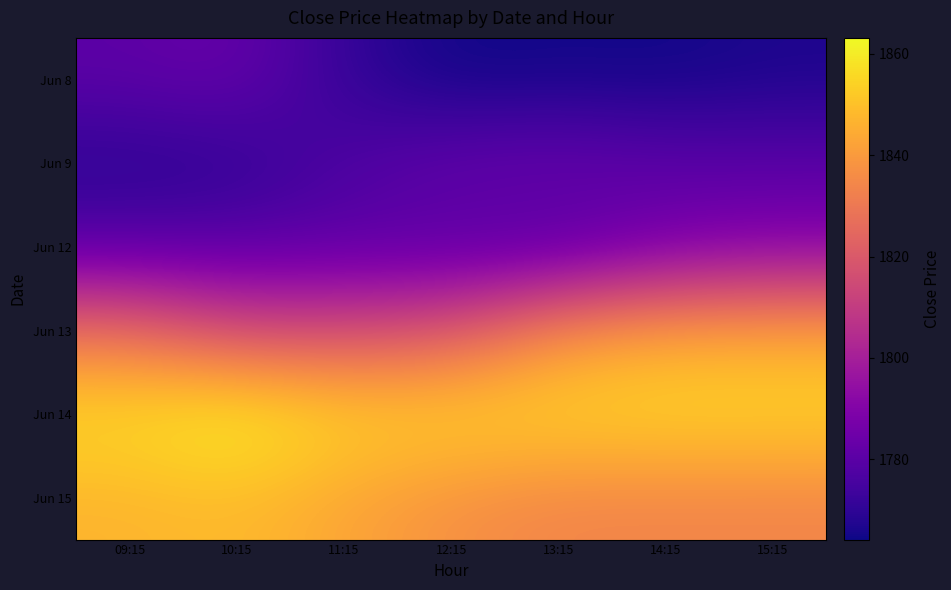

Where is Jun 8 nearest to the value 1773?

11:15